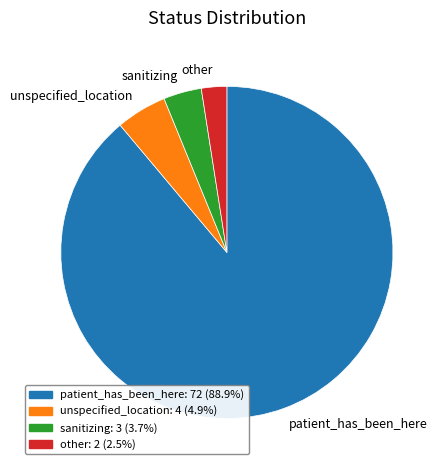

Between unspecified_location and sanitizing, which is larger?

unspecified_location